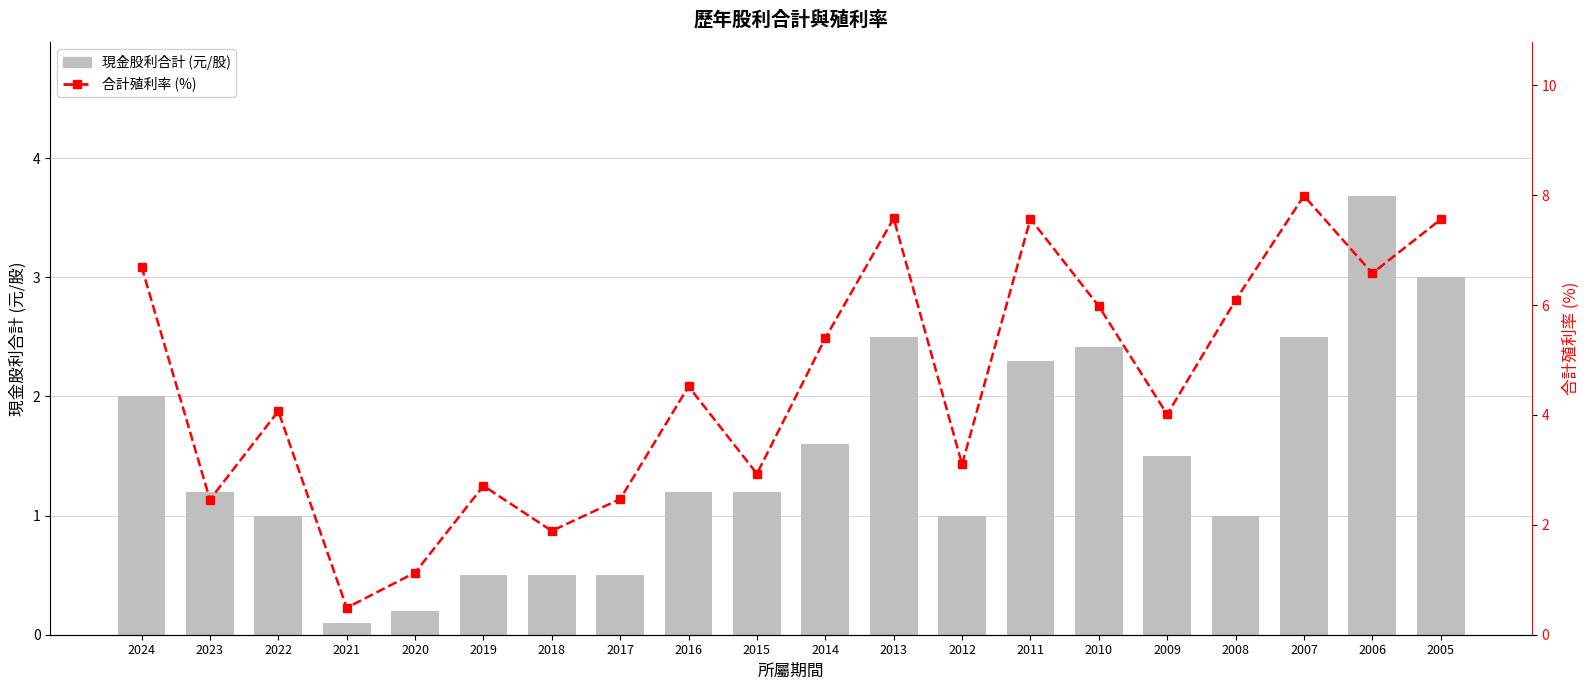

Are the bars grouped side by side (vs. stacked)?

Yes